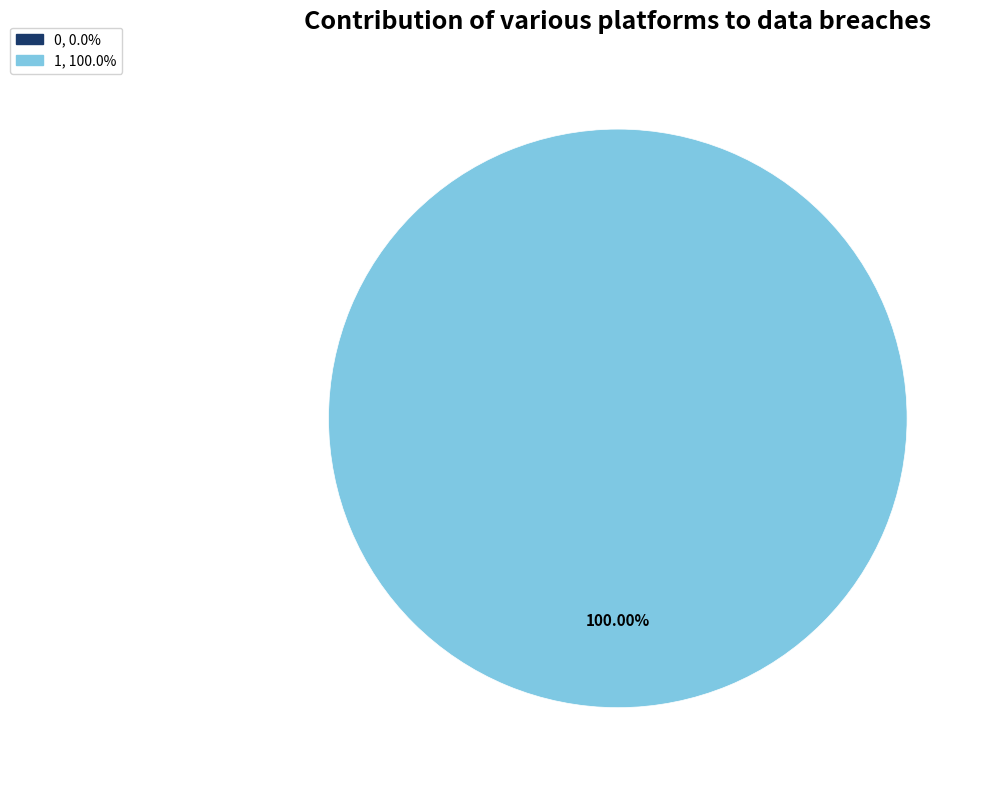

Combined, do 0 and 1 account for over 50%?

Yes